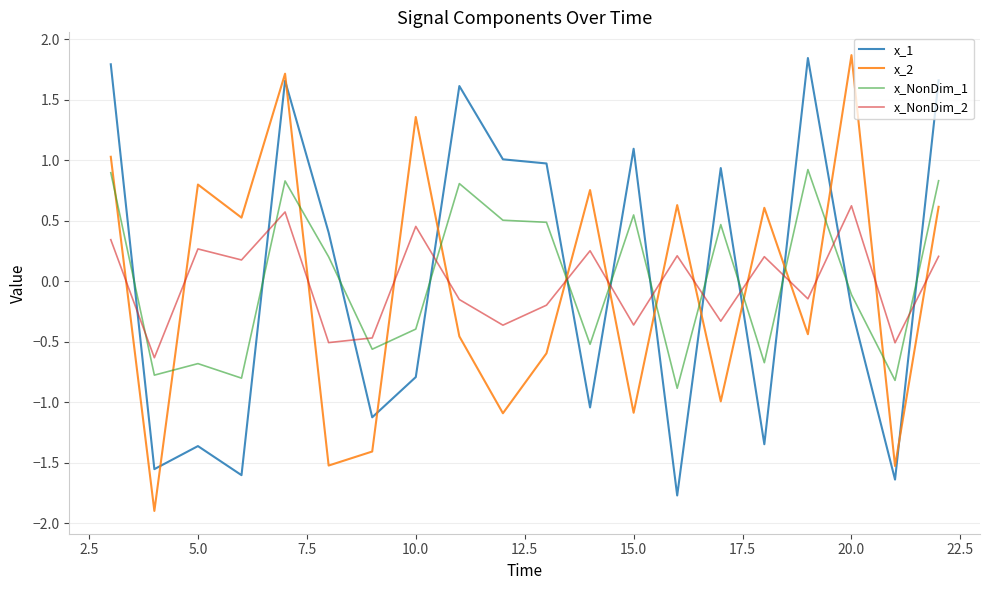

What is the greatest value displayed?

1.9